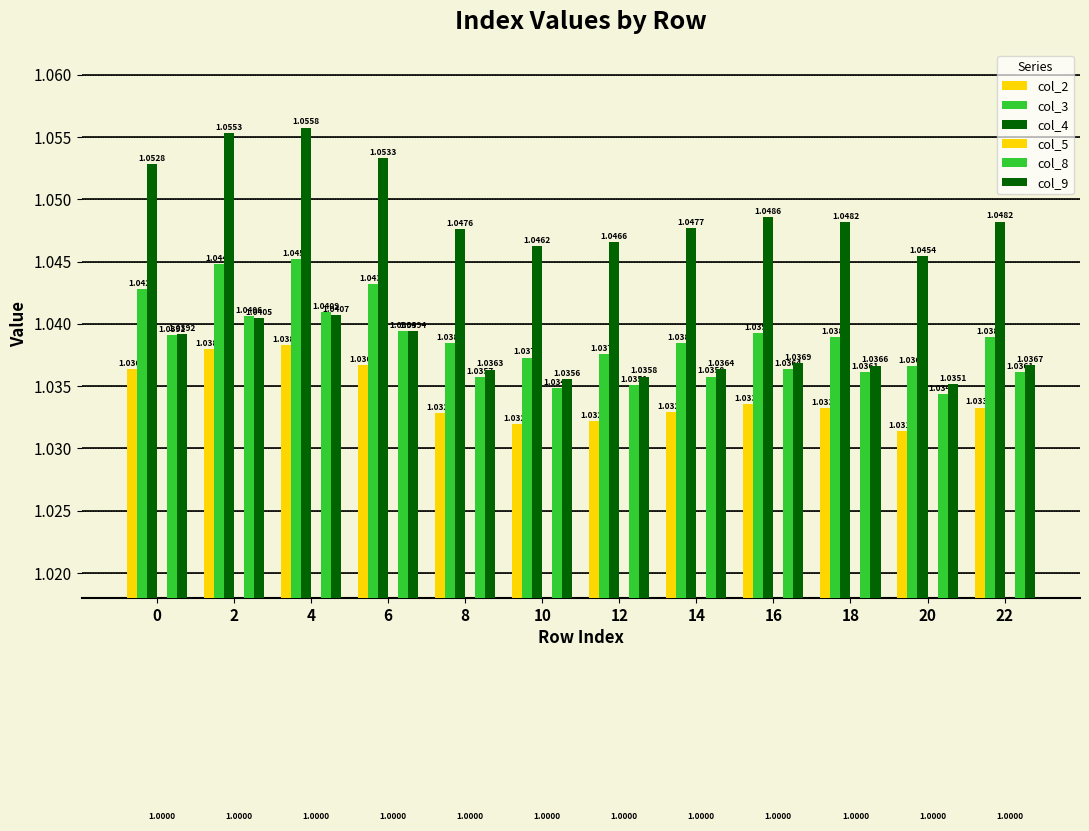

Read the col_4 value at 14.

1.0